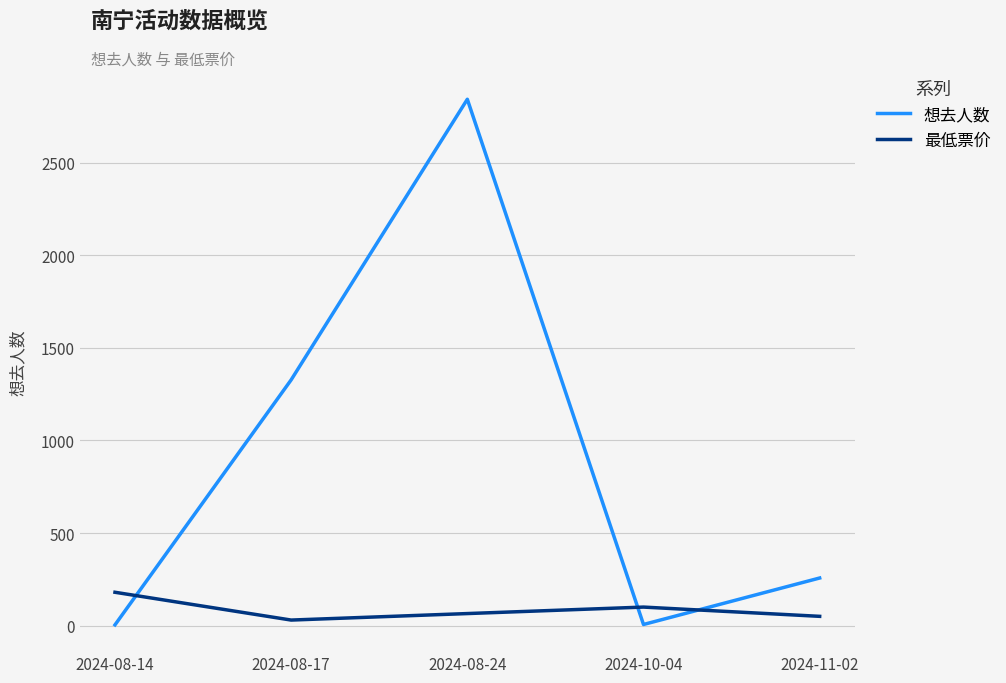

At which label does 想去人数 first exceed 257?

2024-08-17